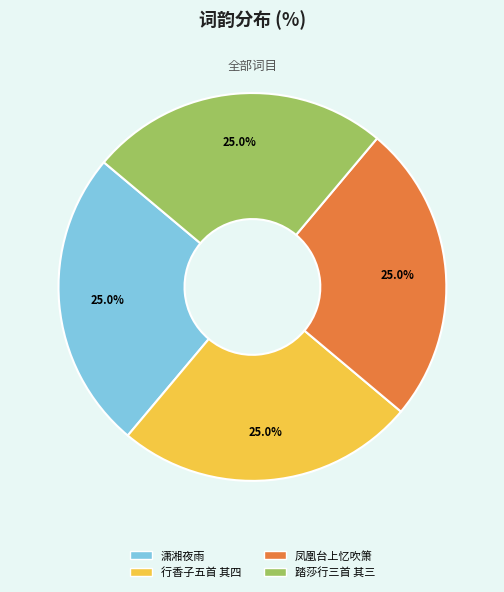

What is the total percentage of 踏莎行三首 其三 and 凤凰台上忆吹箫?

50.0%